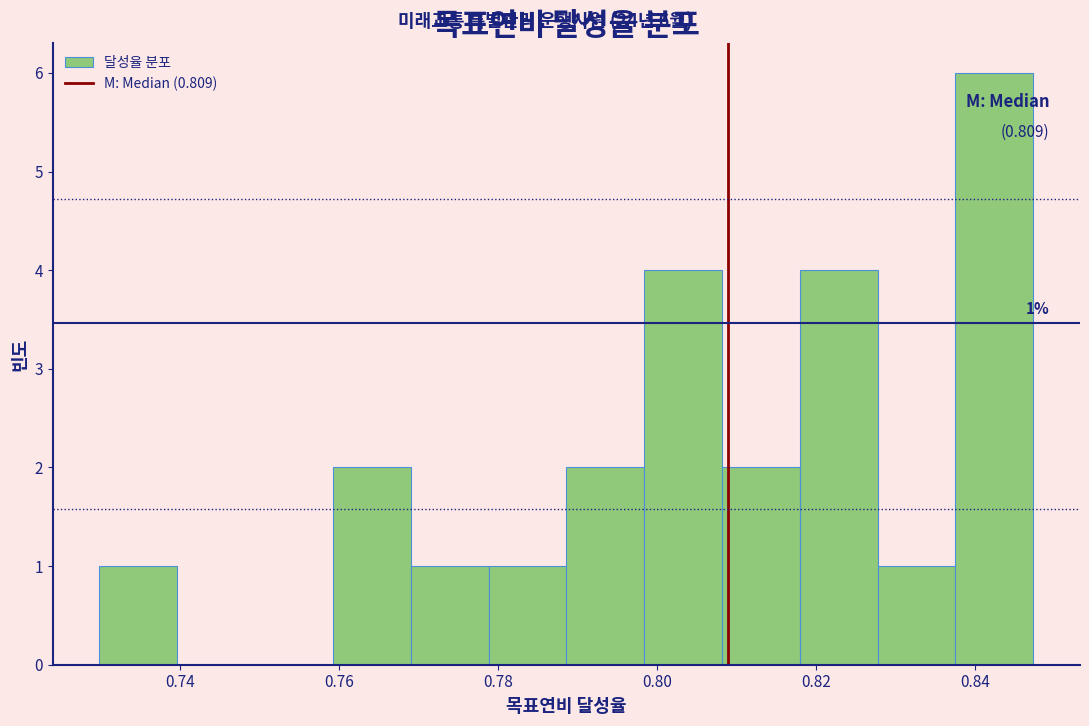

Over which range of the x-axis is the bar tallest?

0.838 to 0.848